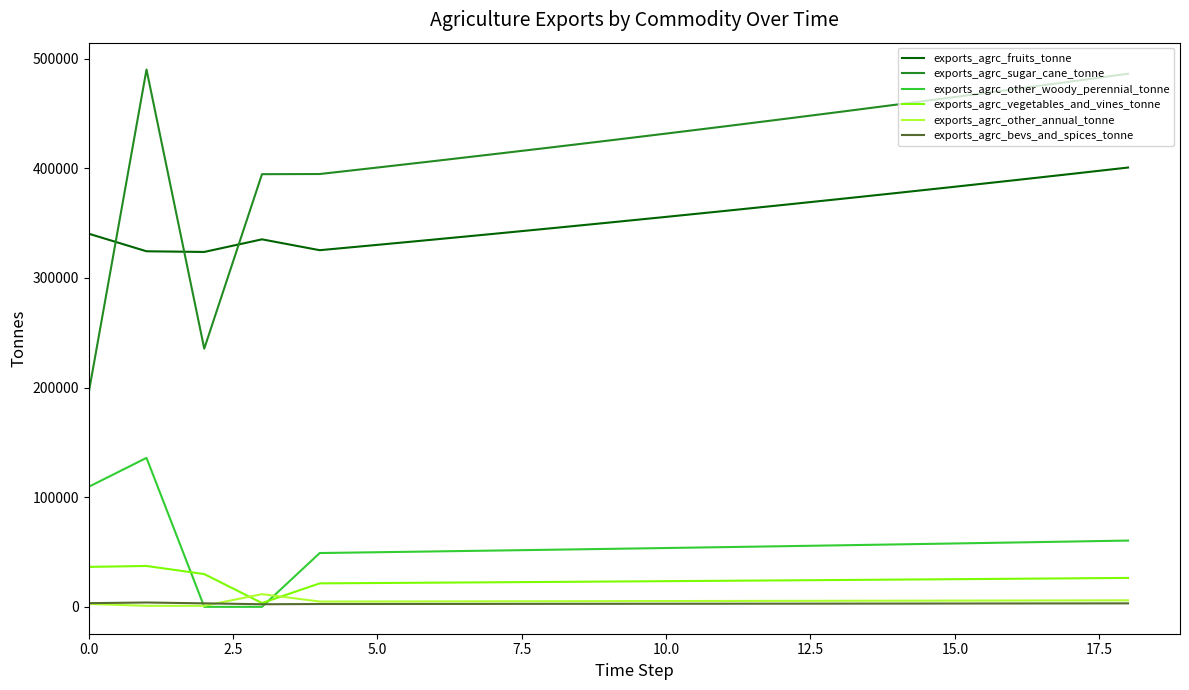

After their last crossing, which series has the higher values: exports_agrc_sugar_cane_tonne or exports_agrc_fruits_tonne?

exports_agrc_sugar_cane_tonne